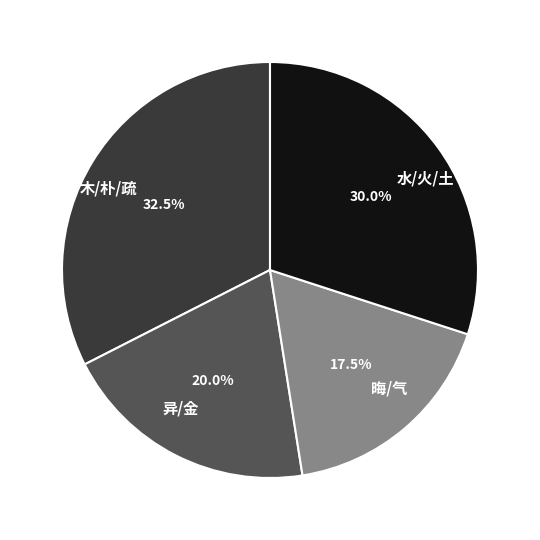

What percentage do 晦/气 and 水/火/土 together represent?

47.5%